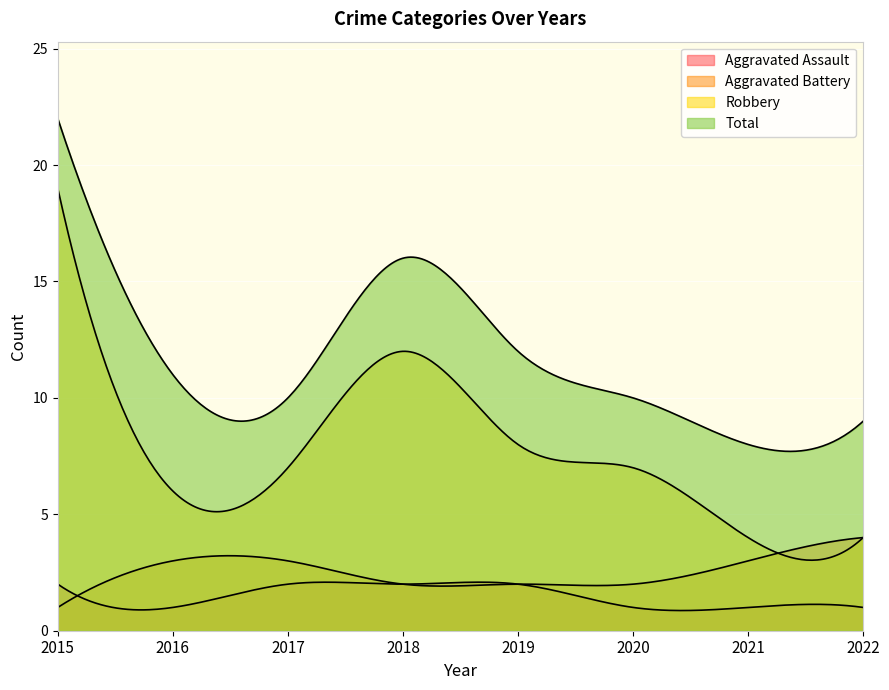

How many Aggravated Assault values are between 1 and 2?

8